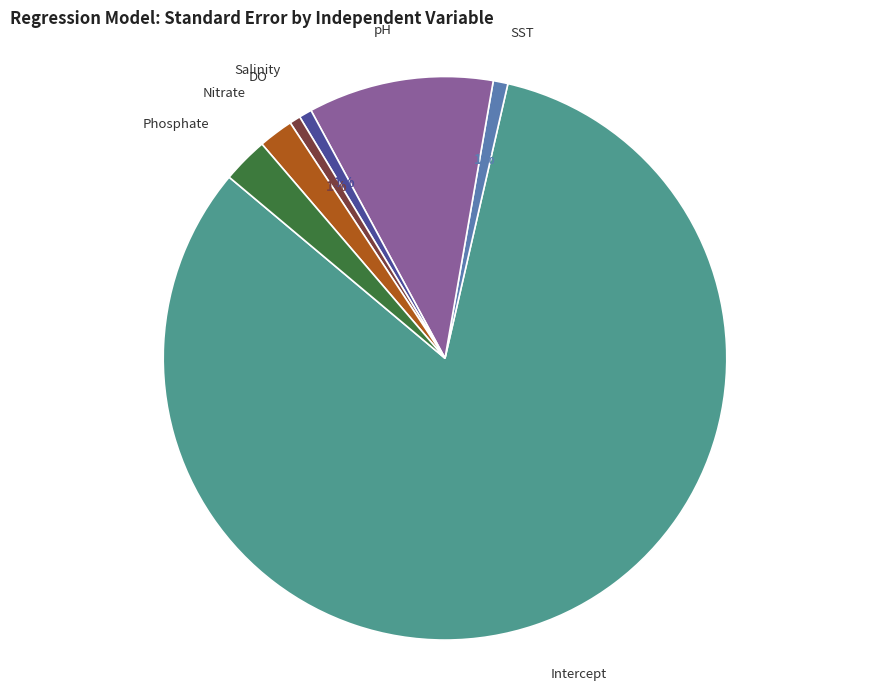

Which category has the biggest portion of the pie?

Intercept